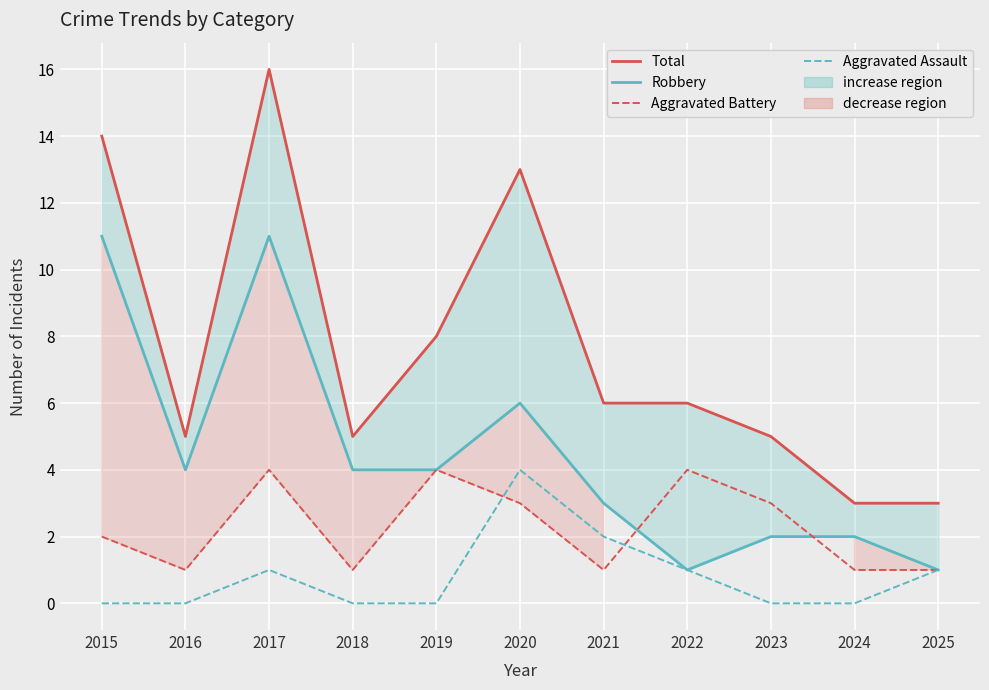

At which category is the sum across all series the highest?

2017